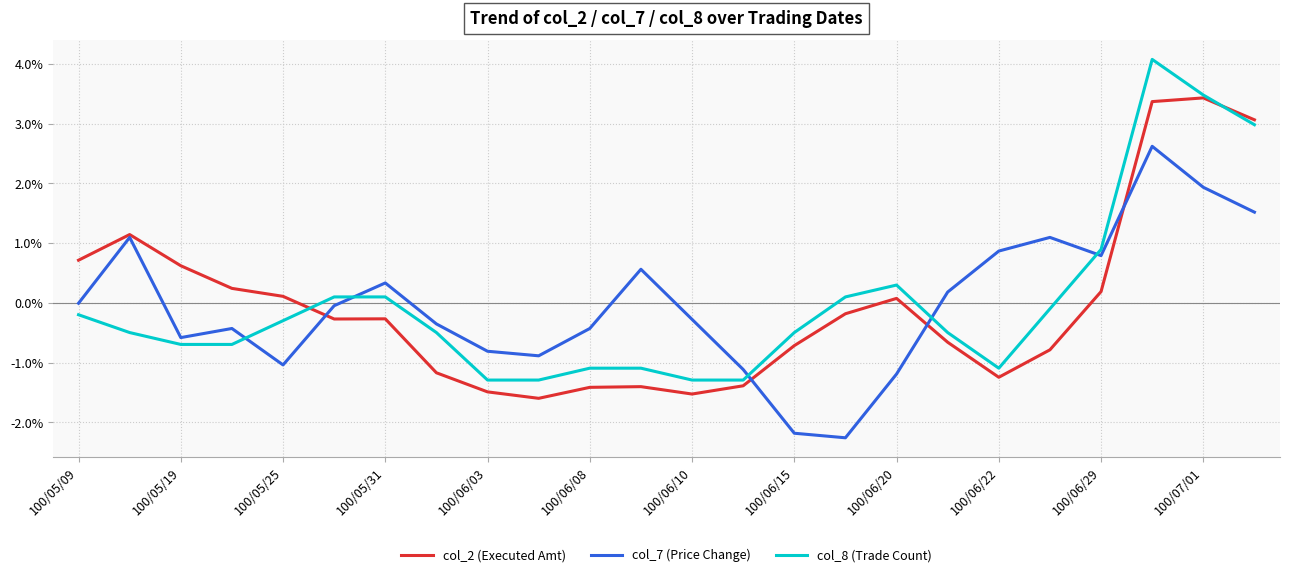

True or false: col_8 (Trade Count) and col_7 (Price Change) intersect in this chart.

True